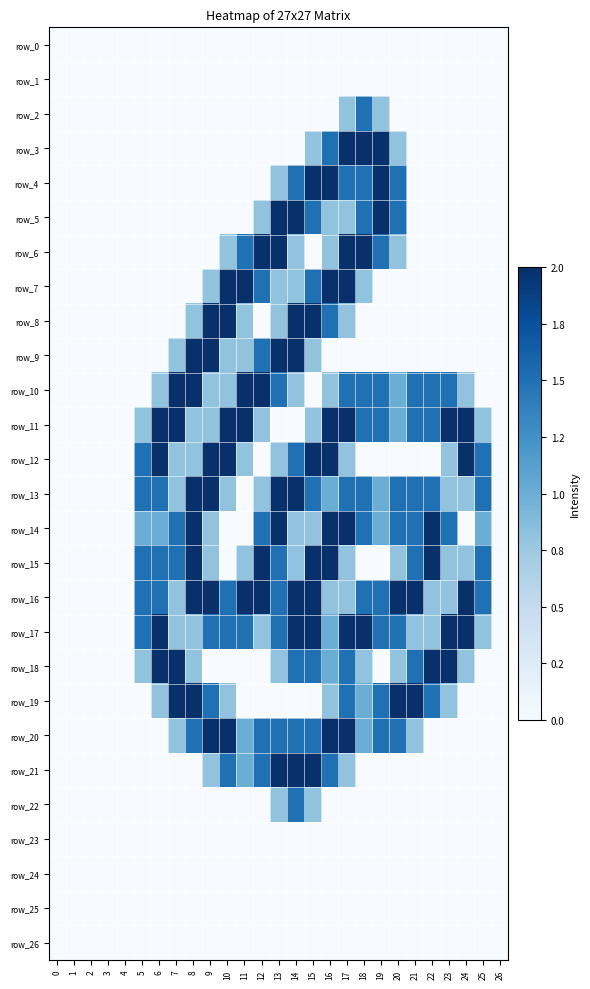

At which label does row_17 first exceed 1?

5